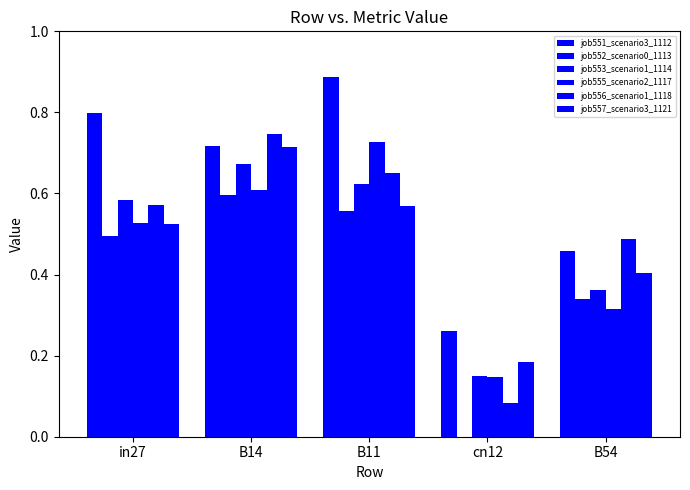

The job557_scenario3_1121 series shows 0.6 at B11. True or false?

True